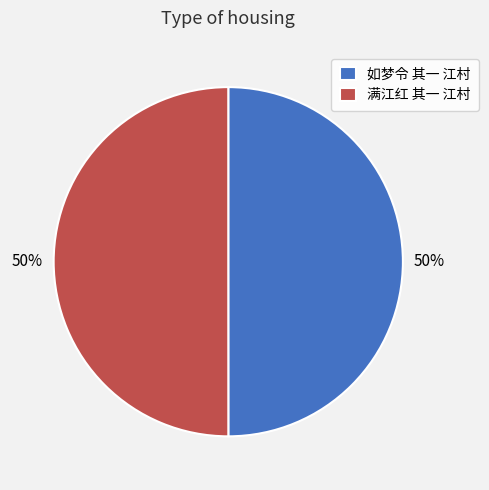

True or false: 如梦令 其一 江村 accounts for 50% of the total.

True